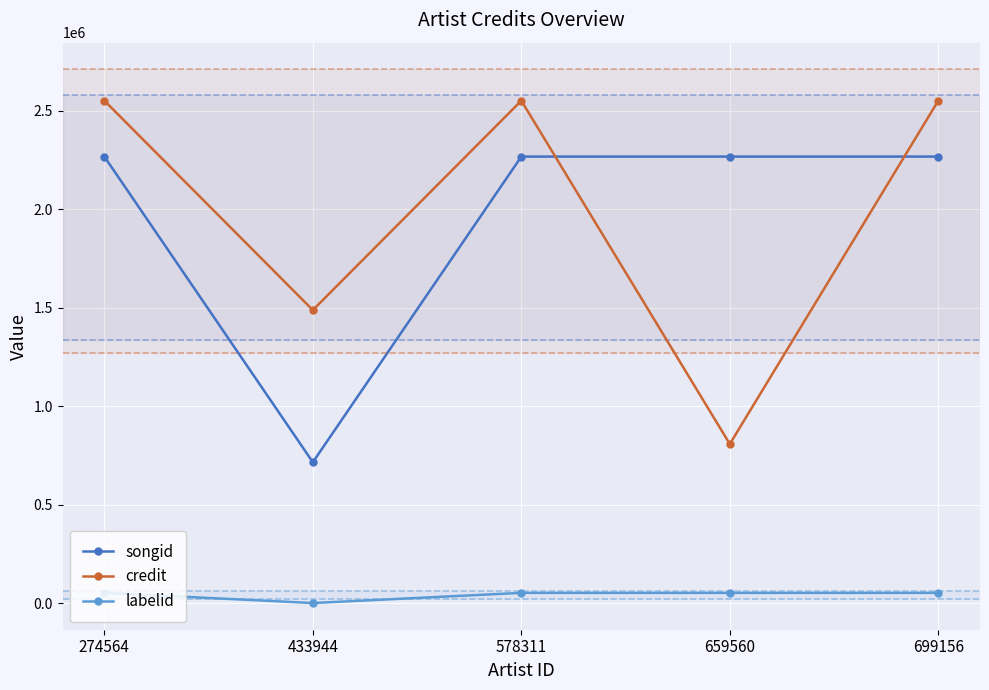

Is the value of labelid at 659560 greater than the value of credit at 274564?

No